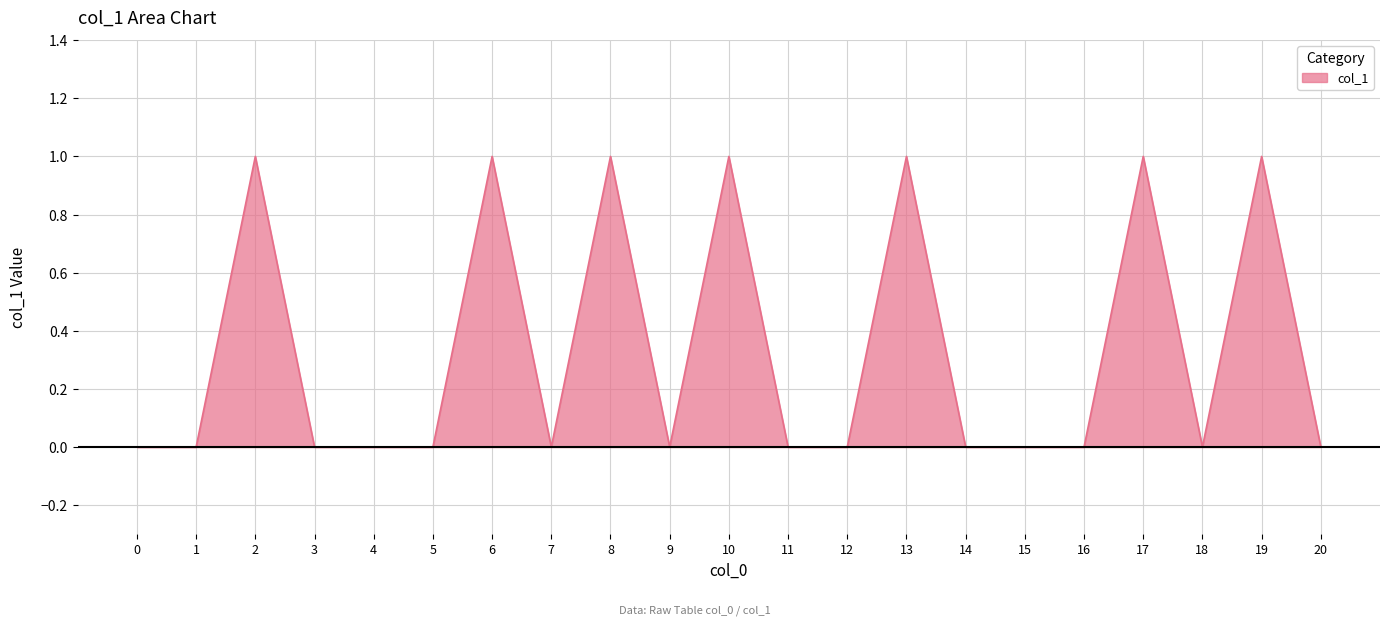

The chart shows a value of 0 at 1. True or false?

True